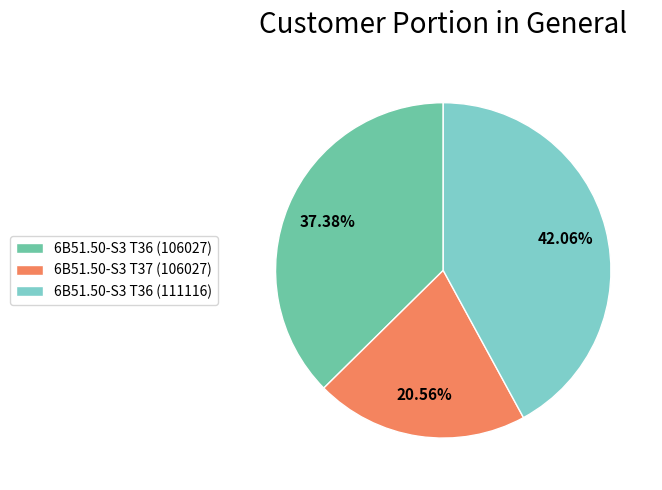

What is the ratio of the value at 6B51.50-S3 T36 (106027) to the value at 6B51.50-S3 T36 (111116)?

0.9